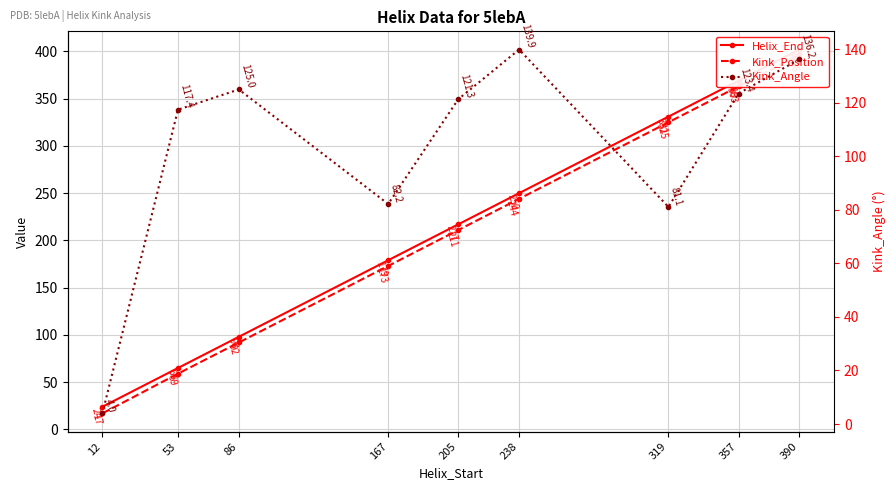

How many distinct data groups are displayed?

3